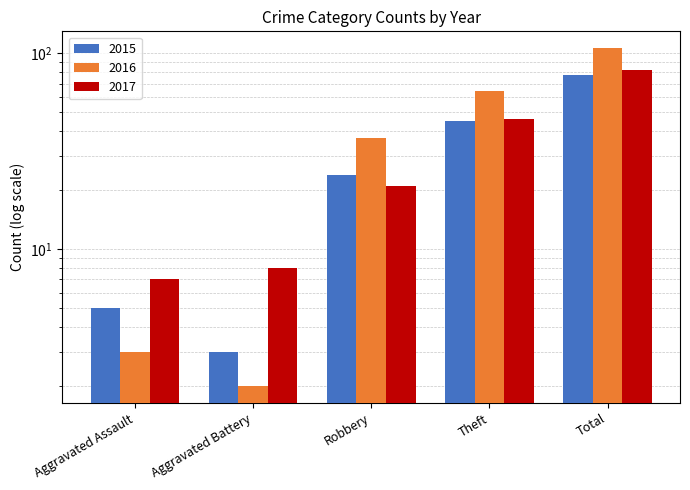

Rank the series by their maximum value, from lowest to highest.

2015, 2017, 2016